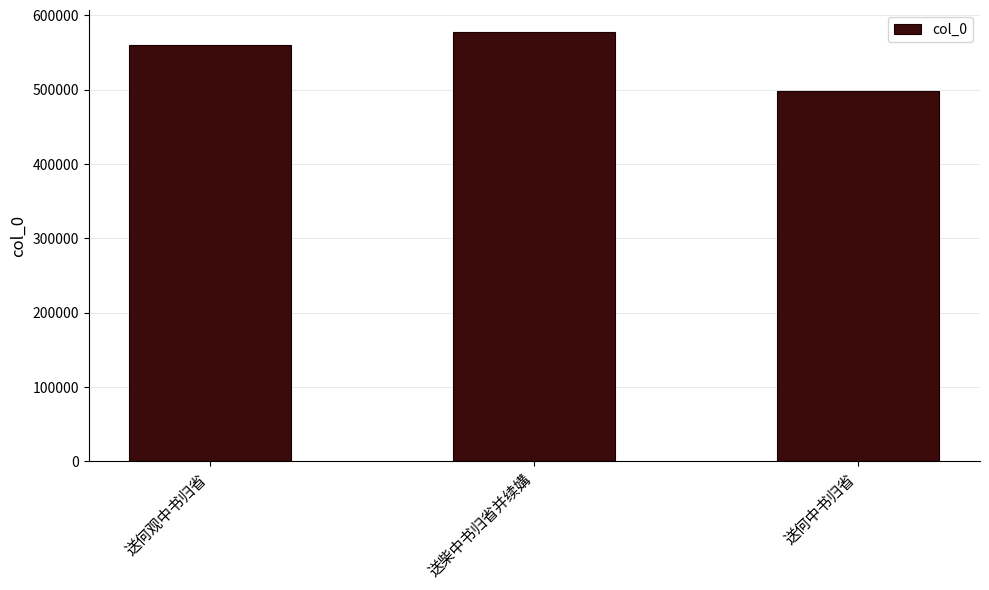

How many values are between 497824 and 577904?

3